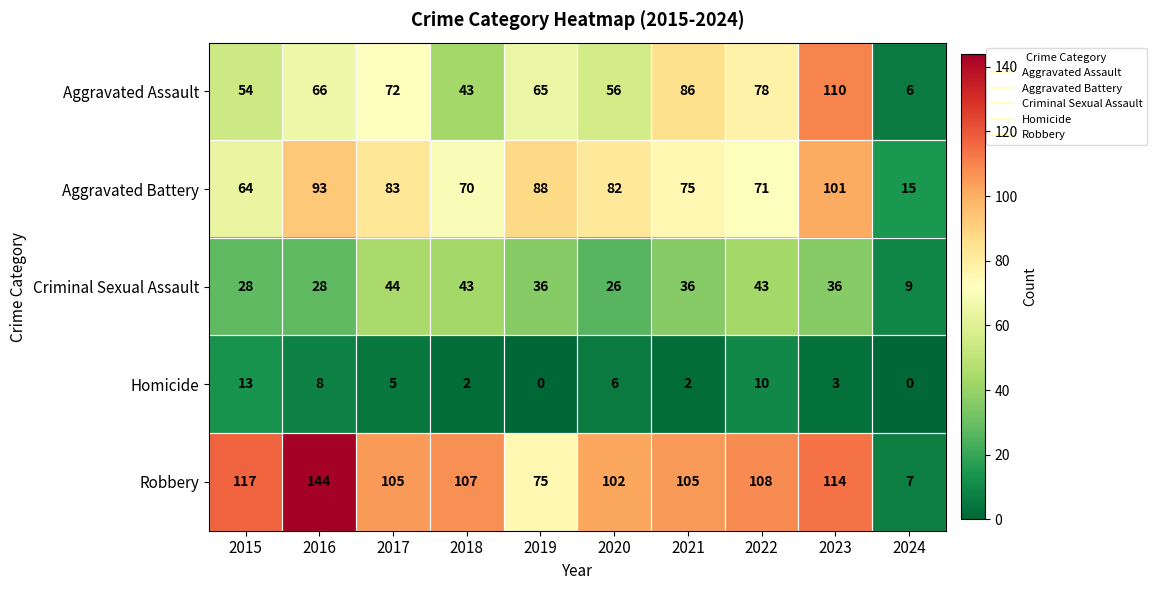

How many data points in Robbery are less than 107?

5